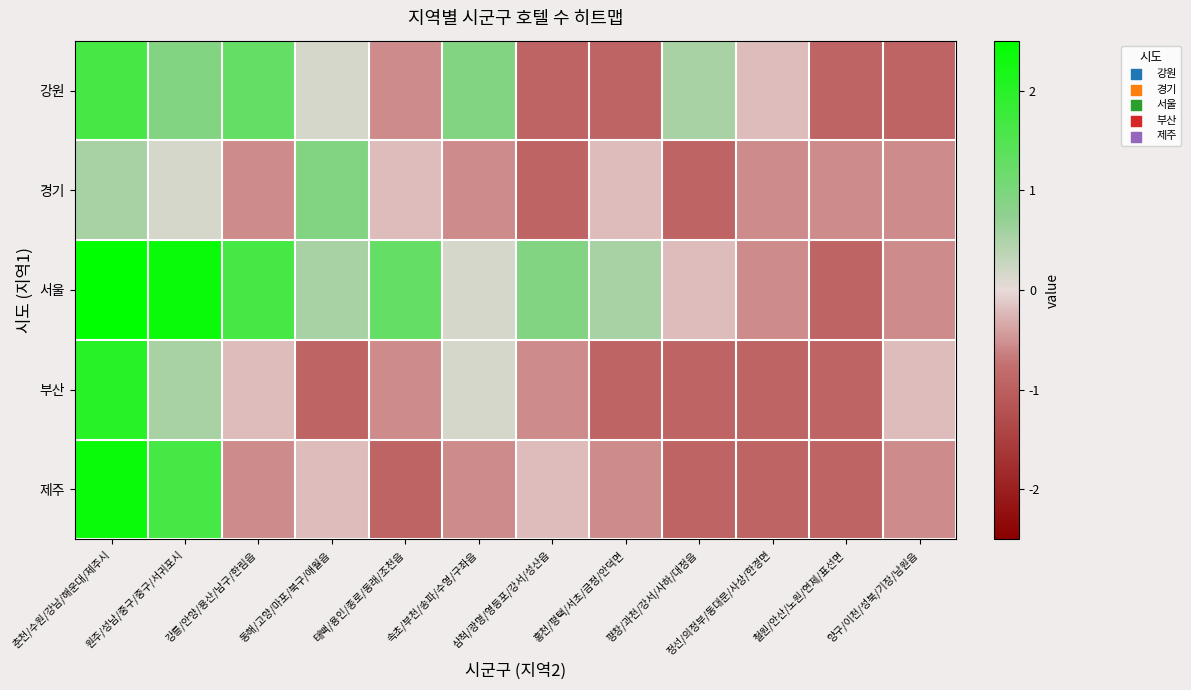

Which has a higher value, 태백/용인/종로/동래/조천읍 or 철원/안산/노원/연제/표선면?

태백/용인/종로/동래/조천읍